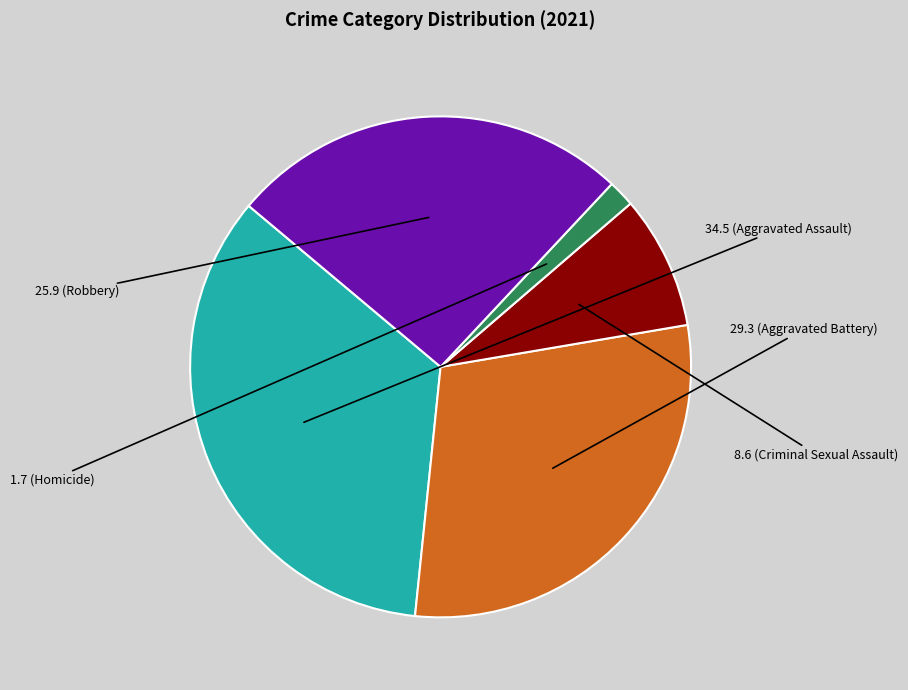

Is there a majority slice in this chart?

No